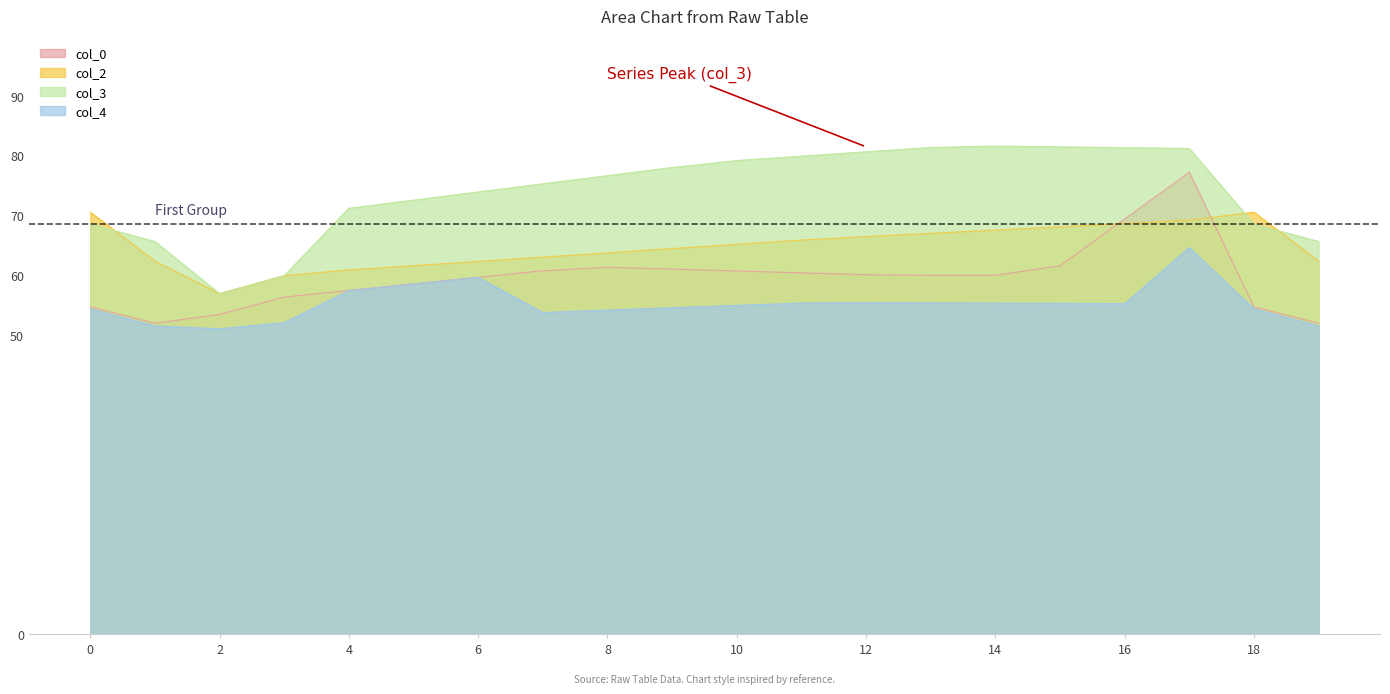

At which label does col_4 first exceed 55?

4